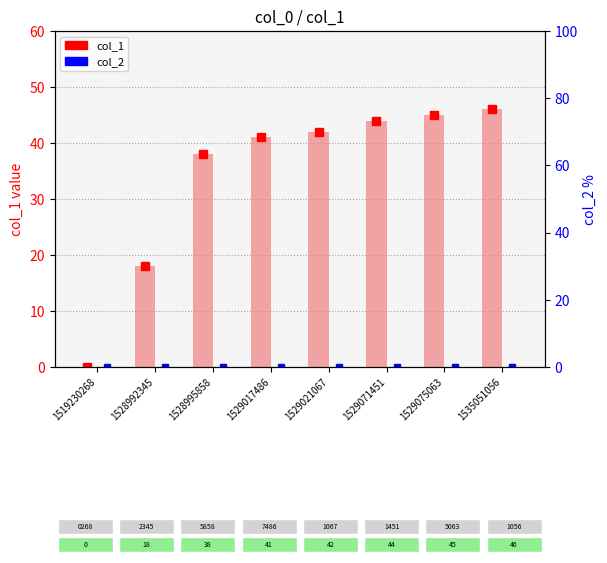

Reading right to left, list all the values displayed in this chart.

col_1: 46	45	44	42	41	38	18	0
col_2: 0	0	0	0	0	0	0	0